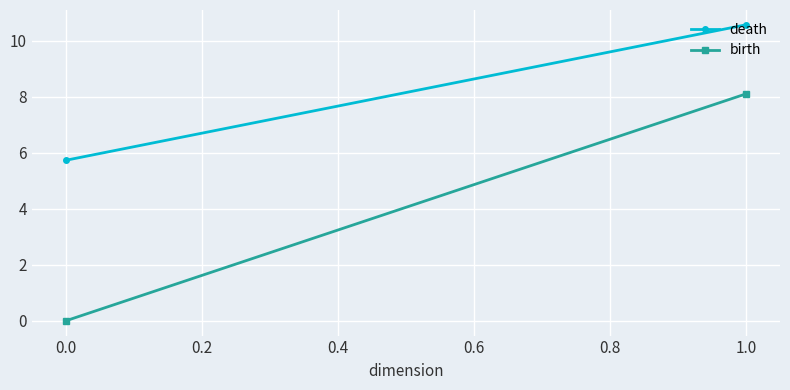

List the series in order of their peak value, lowest first.

birth, death